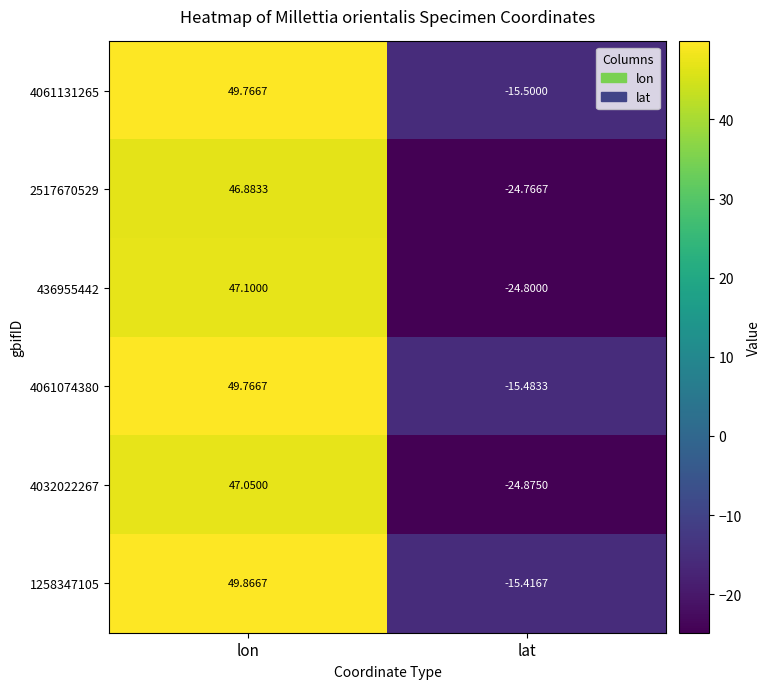

At which category does the chart reach its peak across all series?

lon